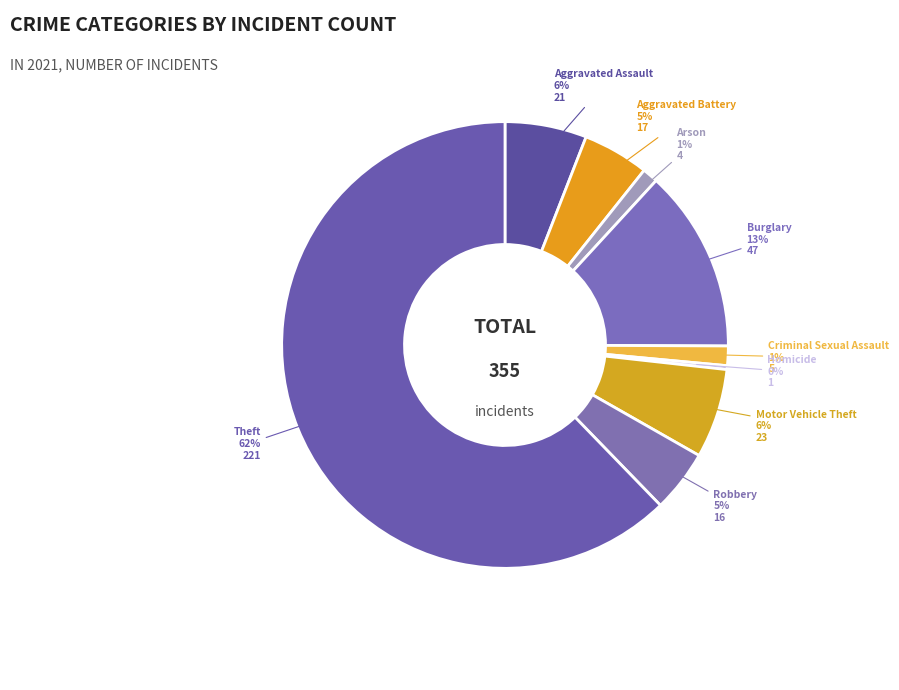

What is the majority slice?

Theft